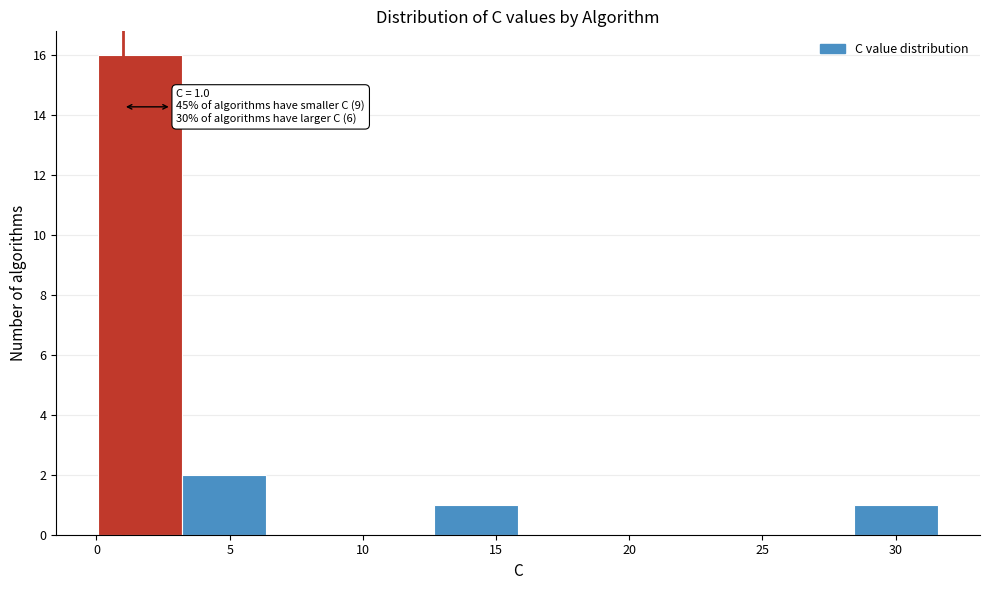

Which range on the x-axis has the tallest bar?

0.0 to 3.0